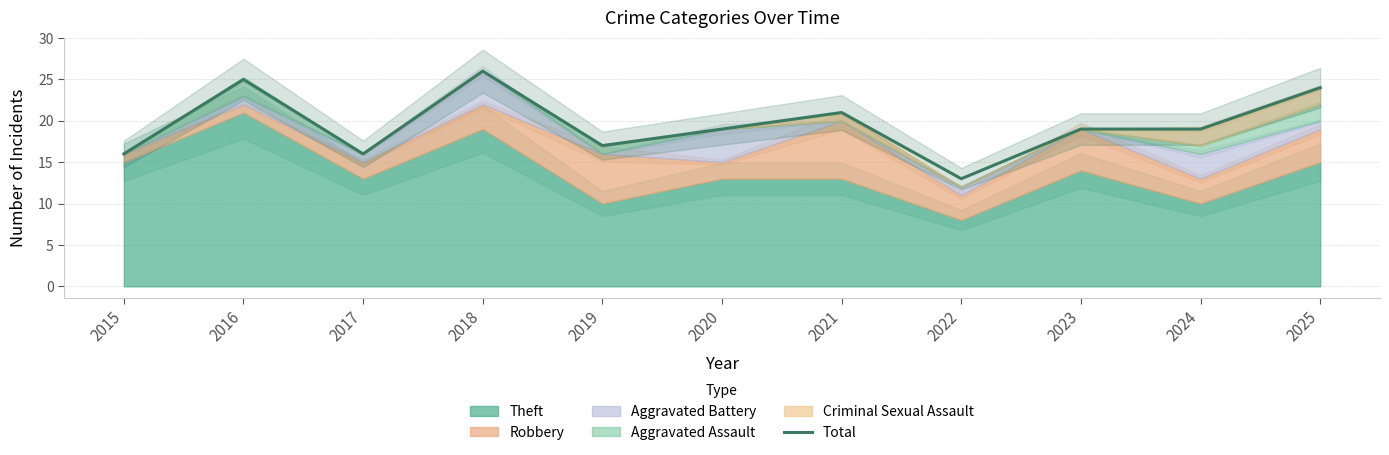

Between 2022 and 2017, which is larger?

2017